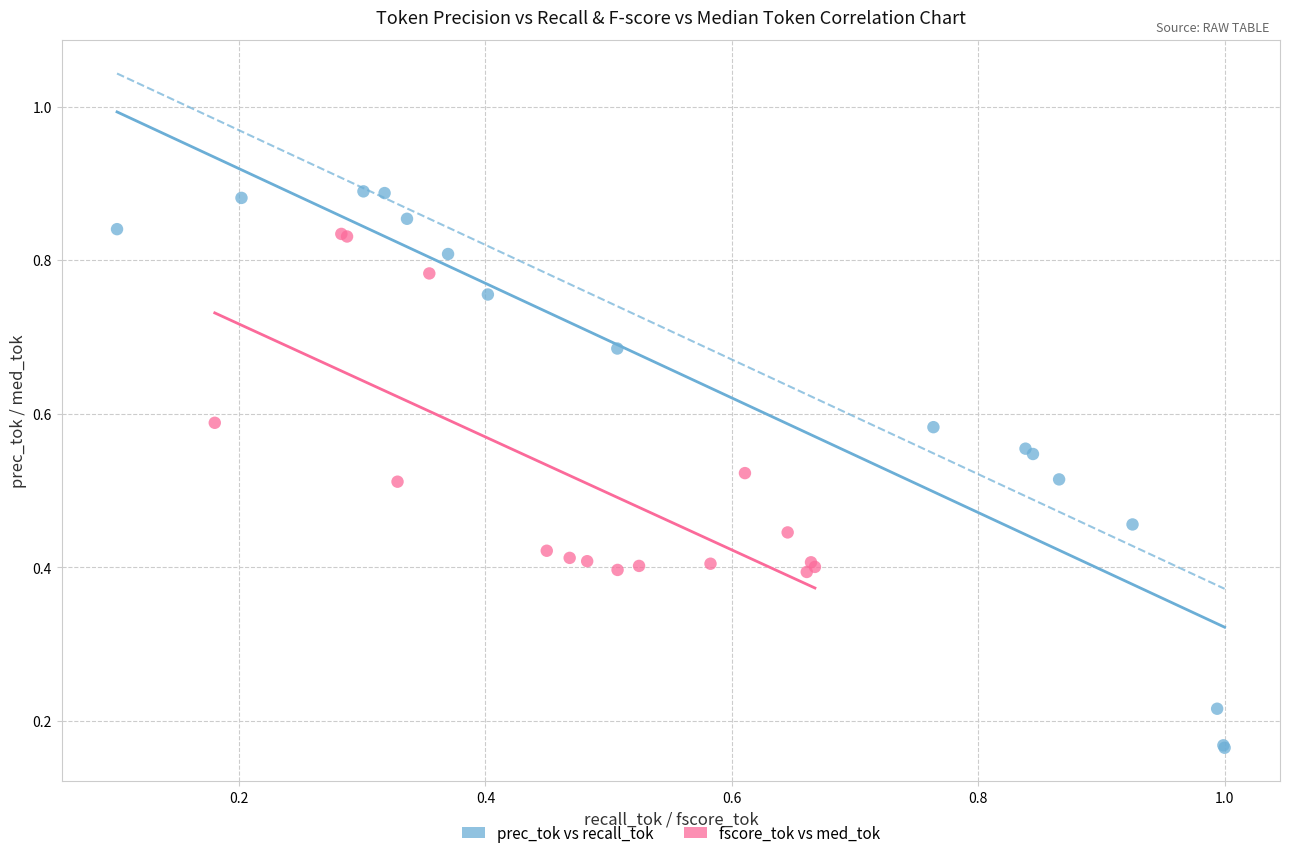

Which series reaches the minimum Y coordinate?

prec_tok vs recall_tok